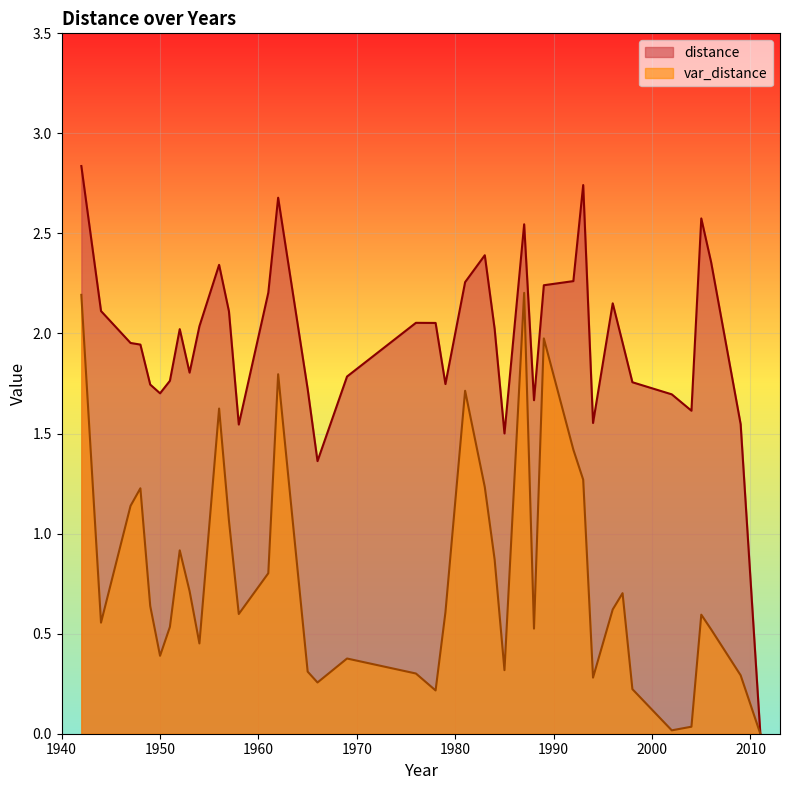

Is the value of distance at 1984 greater than the value of var_distance at 1966?

Yes